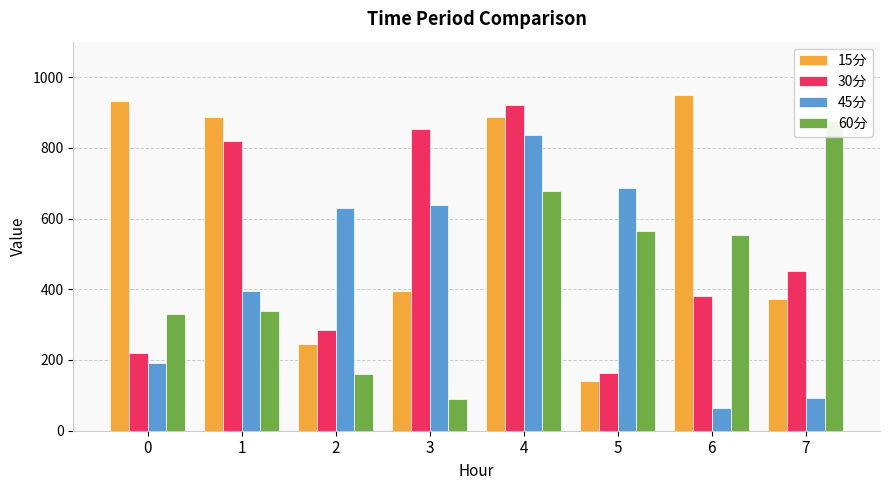

Reading left to right, what are all the values shown in this chart?

15分: 0=933.6	1=886.3	2=243.9	3=394.2	4=888.0	5=140.7	6=948.9	7=372.2
30分: 0=221.2	1=817.9	2=283.5	3=852.4	4=920.9	5=163.7	6=381.5	7=452.4
45分: 0=190.1	1=395.9	2=629.5	3=637.5	4=837.2	5=687.0	6=62.9	7=92.7
60分: 0=330.4	1=338.0	2=159.5	3=89.7	4=677.6	5=565.1	6=552.5	7=875.9